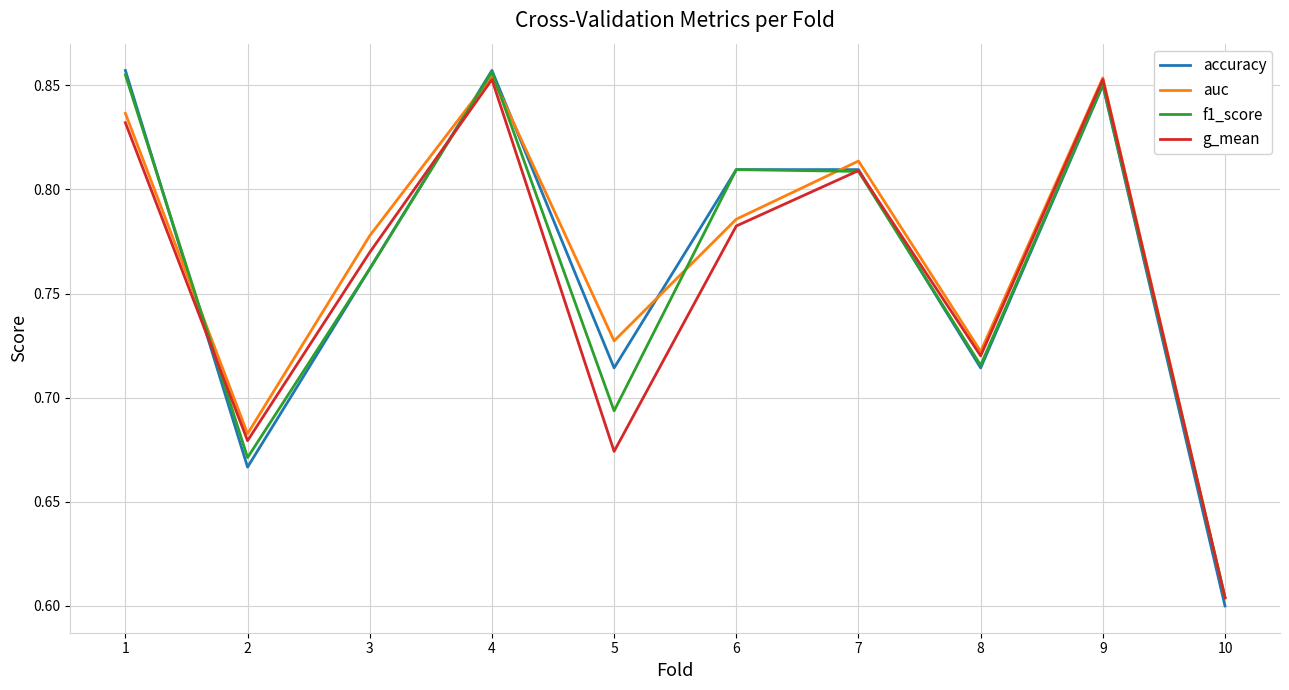

What is the difference between the maximum and minimum values in the f1_score series?

0.3